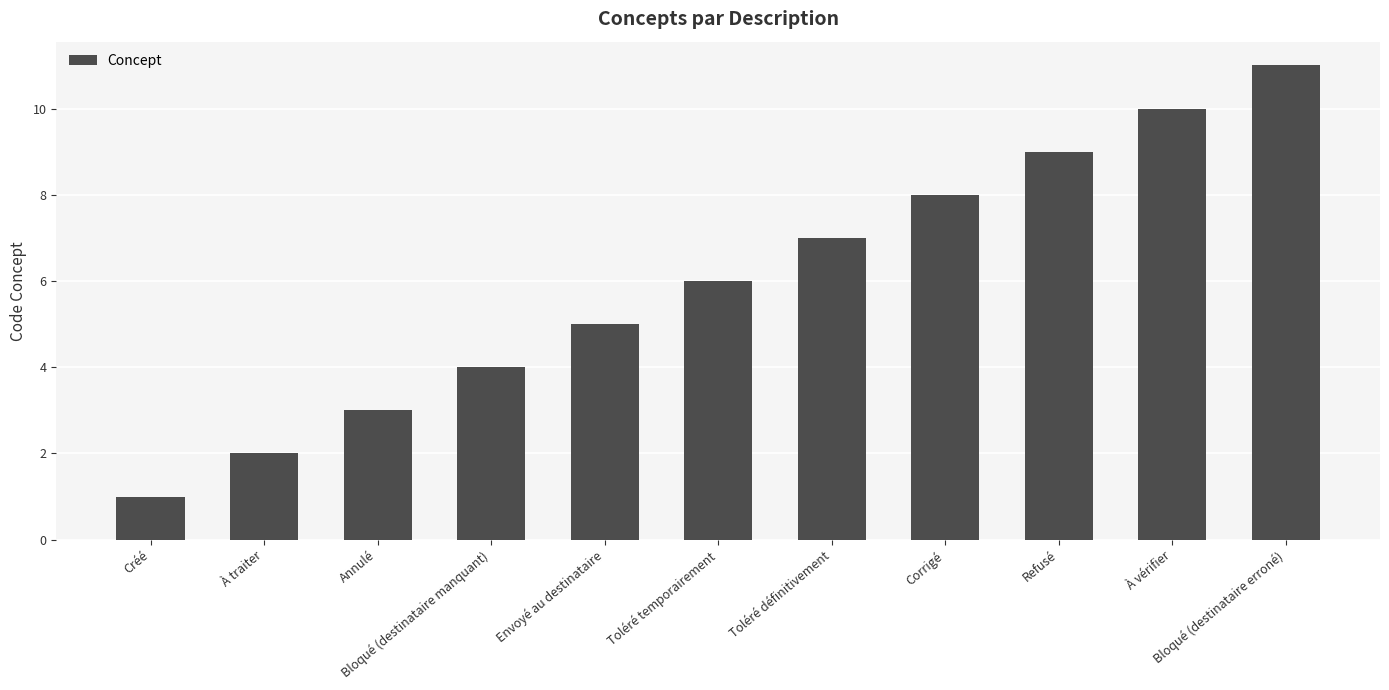

What position from the right is Annulé?

9